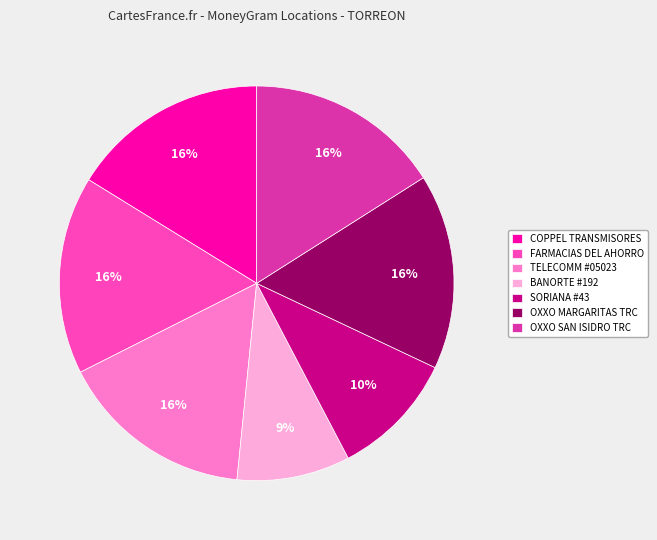

Does FARMACIAS DEL AHORRO represent more than half of the total?

No